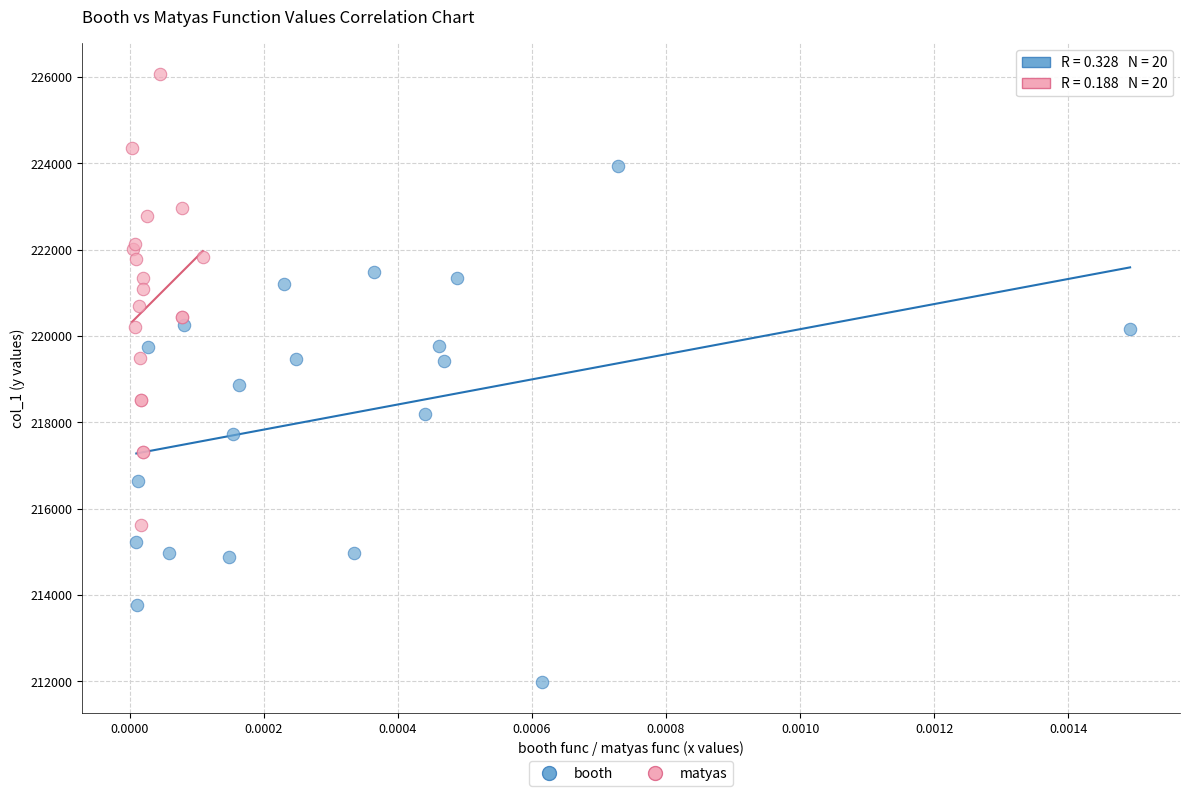

What are all the series names shown in the legend?

booth, matyas